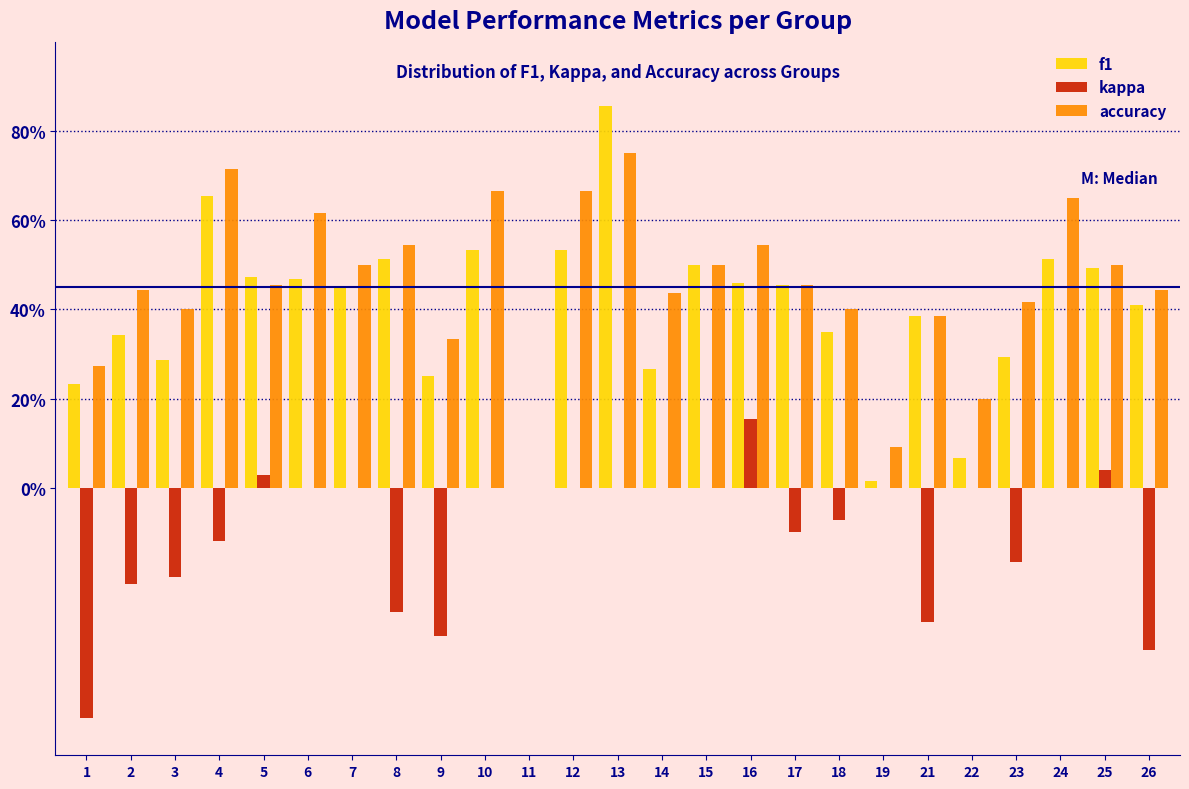

Does the chart contain stacked bars?

No